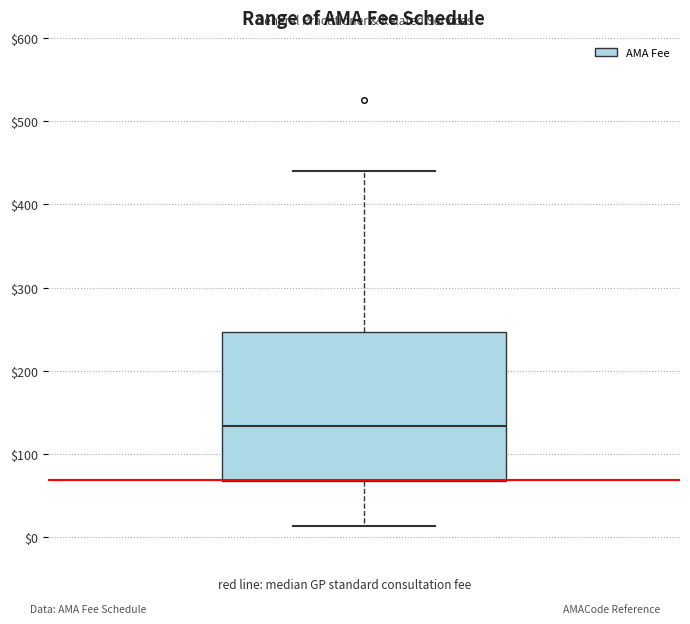

Transcribe this box plot: give where the median line is, the range the box spans, and where the two whiskers end, as read against the y-axis. The values are not printed on the chart, so give them approximately, as read against the axis.

median 130, box 70 to 250, whiskers 10 to 440